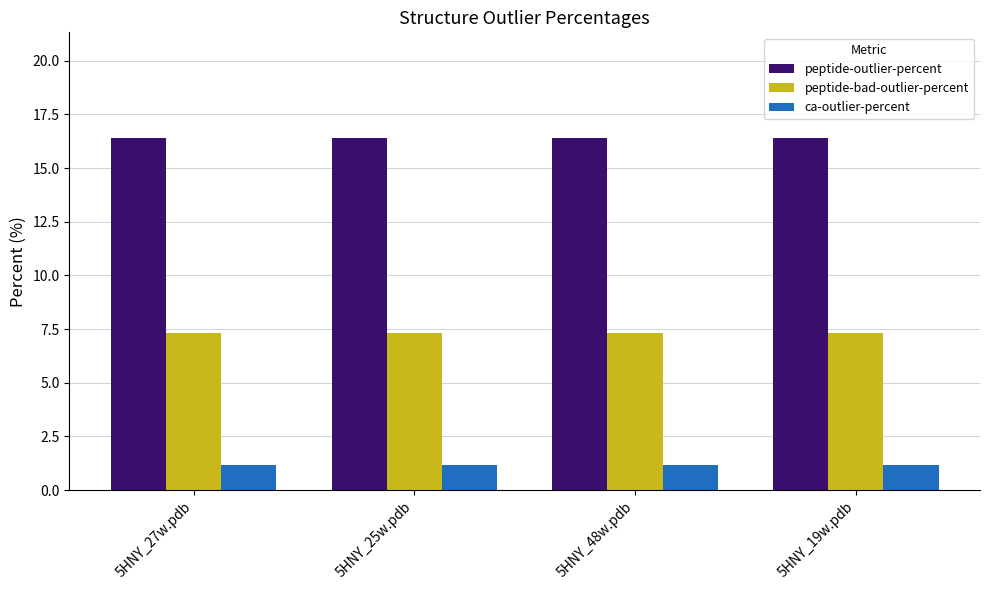

What is the label of the 2nd bar from the left?

5HNY_25w.pdb